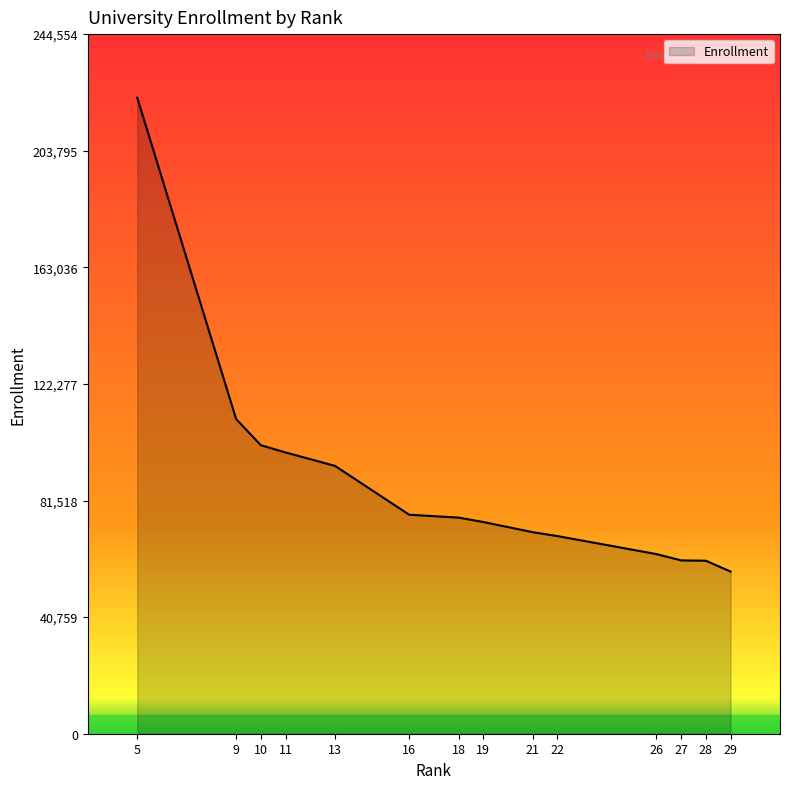

What is the difference between the maximum and minimum values?

165639